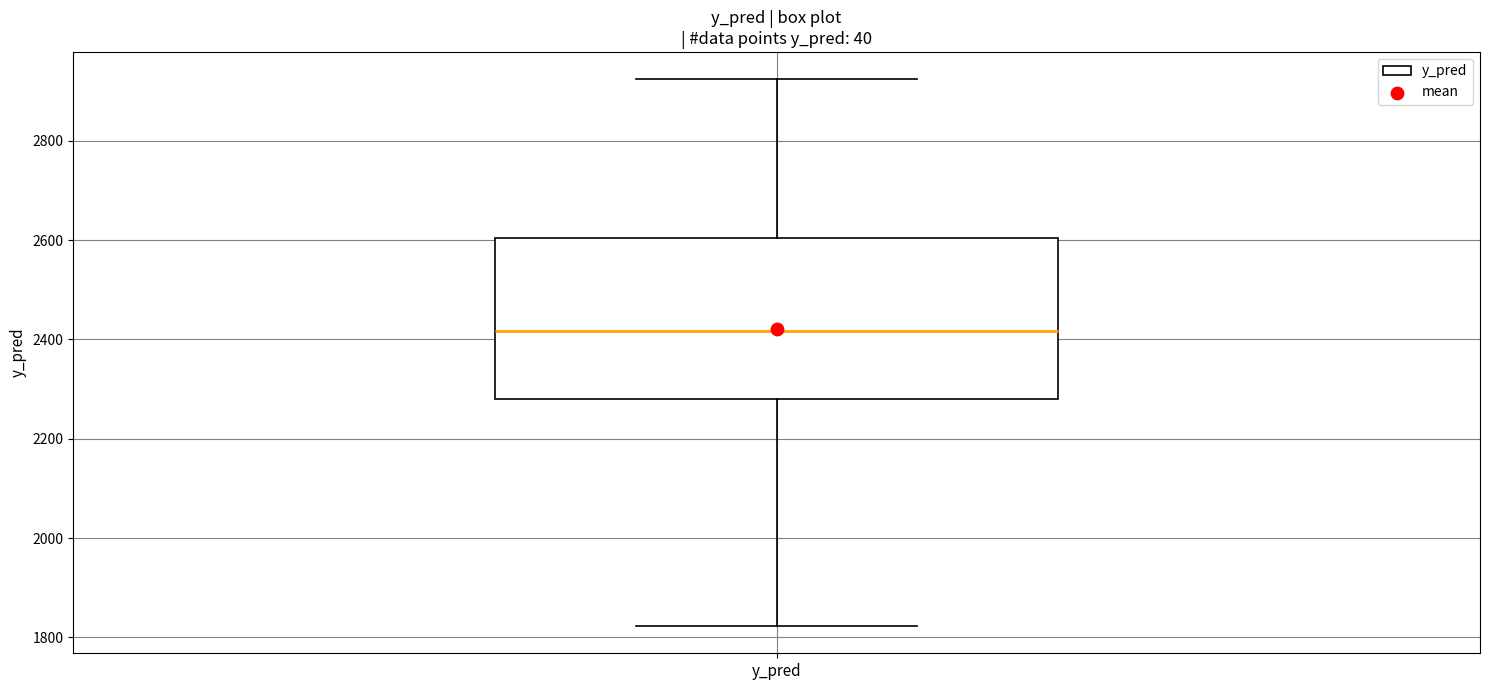

Where is the lower edge of the box for y_pred on the y-axis? The values are not printed on the chart, so give them approximately, as read against the axis.

2280